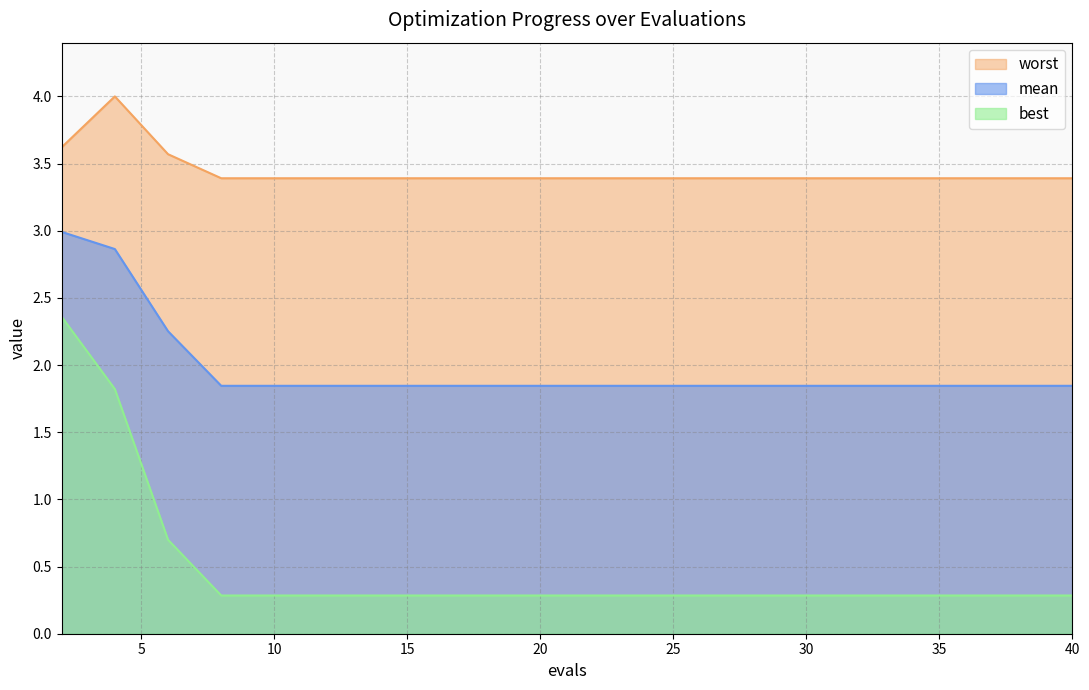

What is the value of the mean point at the 10th from the left?

1.8